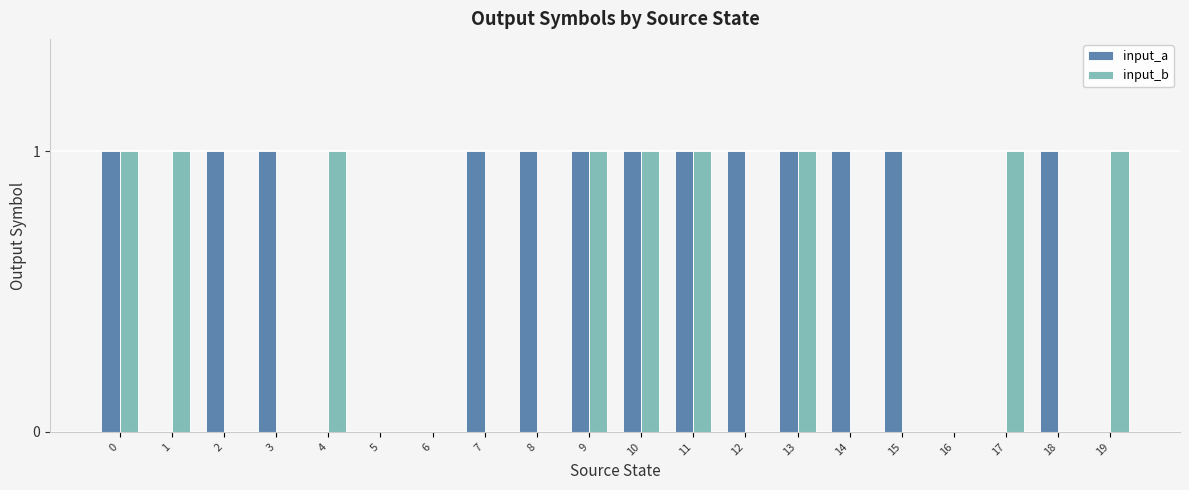

Which series has the largest total across all categories?

input_a